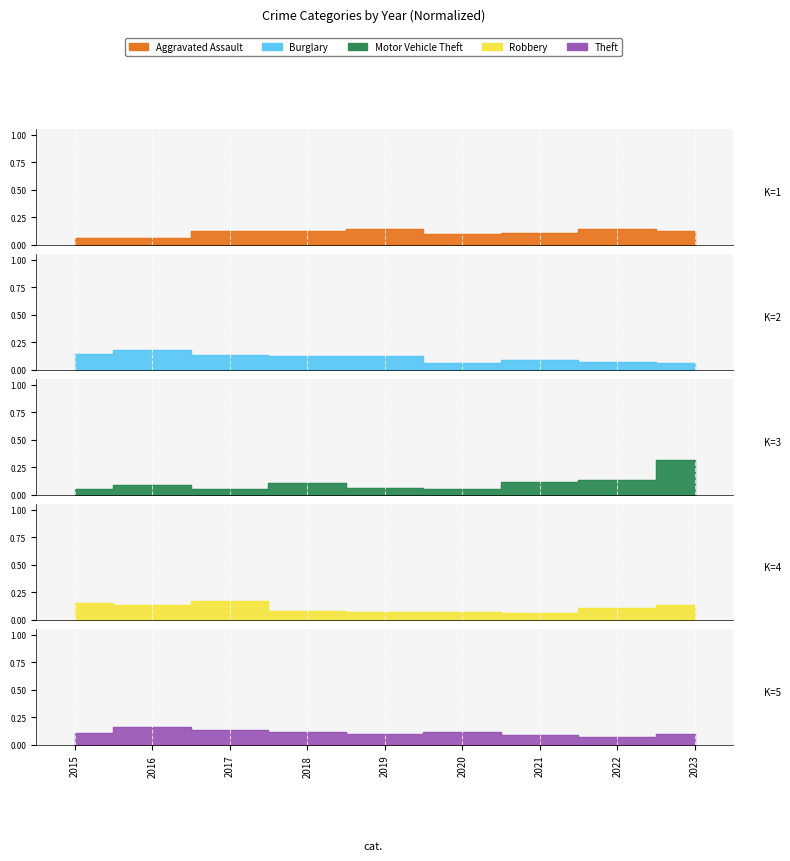

Reading left to right, transcribe all the data shown in this chart.

Aggravated Assault: 2015=0.1	2016=0.1	2017=0.1	2018=0.1	2019=0.1	2020=0.1	2021=0.1	2022=0.1	2023=0.1
Burglary: 2015=0.1	2016=0.2	2017=0.1	2018=0.1	2019=0.1	2020=0.1	2021=0.1	2022=0.1	2023=0.1
Motor Vehicle Theft: 2015=0.1	2016=0.1	2017=0.1	2018=0.1	2019=0.1	2020=0.1	2021=0.1	2022=0.1	2023=0.3
Robbery: 2015=0.2	2016=0.1	2017=0.2	2018=0.1	2019=0.1	2020=0.1	2021=0.1	2022=0.1	2023=0.1
Theft: 2015=0.1	2016=0.2	2017=0.1	2018=0.1	2019=0.1	2020=0.1	2021=0.1	2022=0.1	2023=0.1